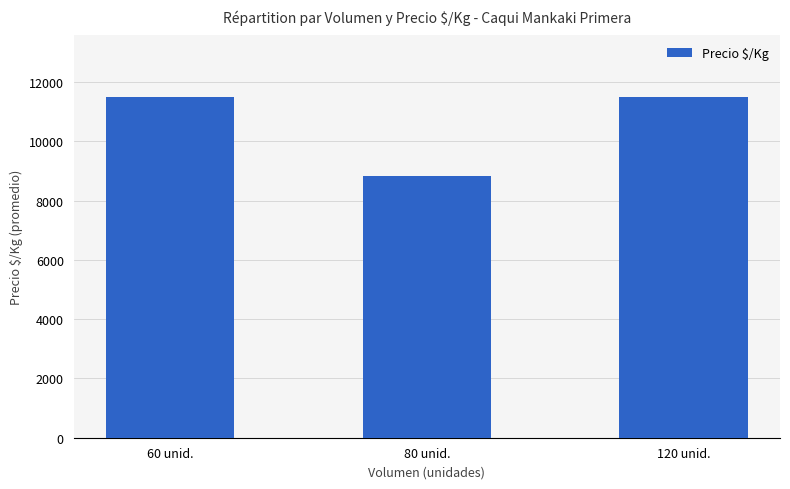

What is the label of the 3rd bar from the right?

60 unid.